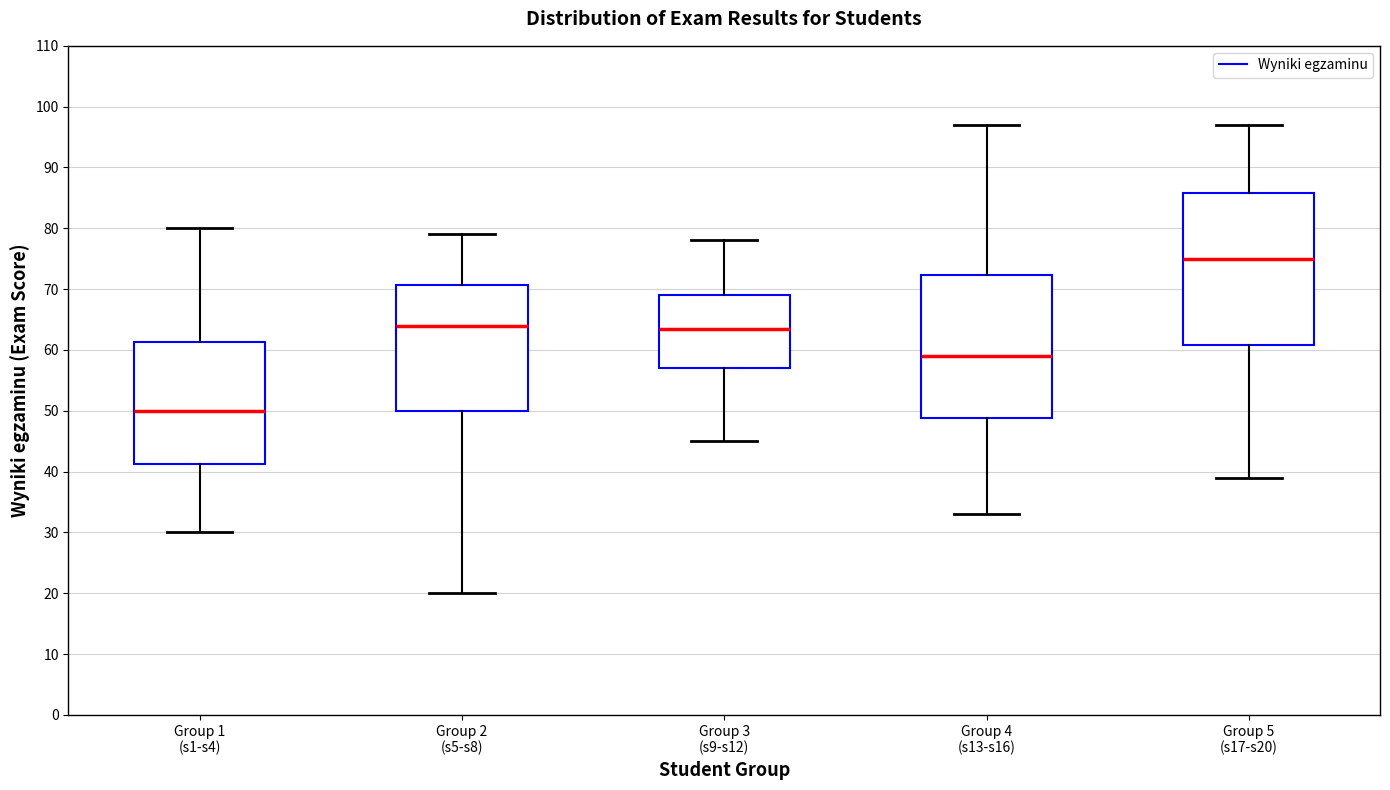

Which box has the highest median line?

Group 5 (s17-s20)